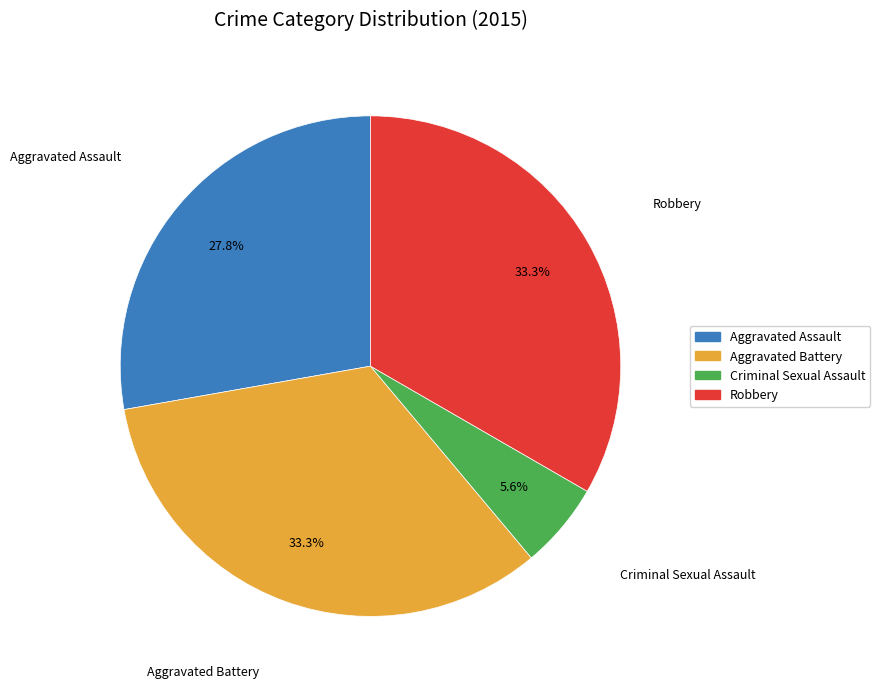

Which category has the smallest portion of the pie?

Criminal Sexual Assault